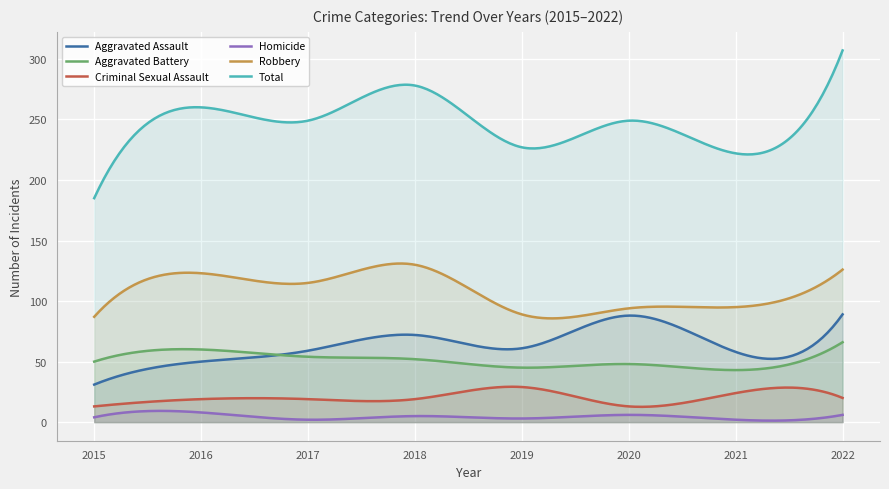

What is the total value across all series at 2022?

614